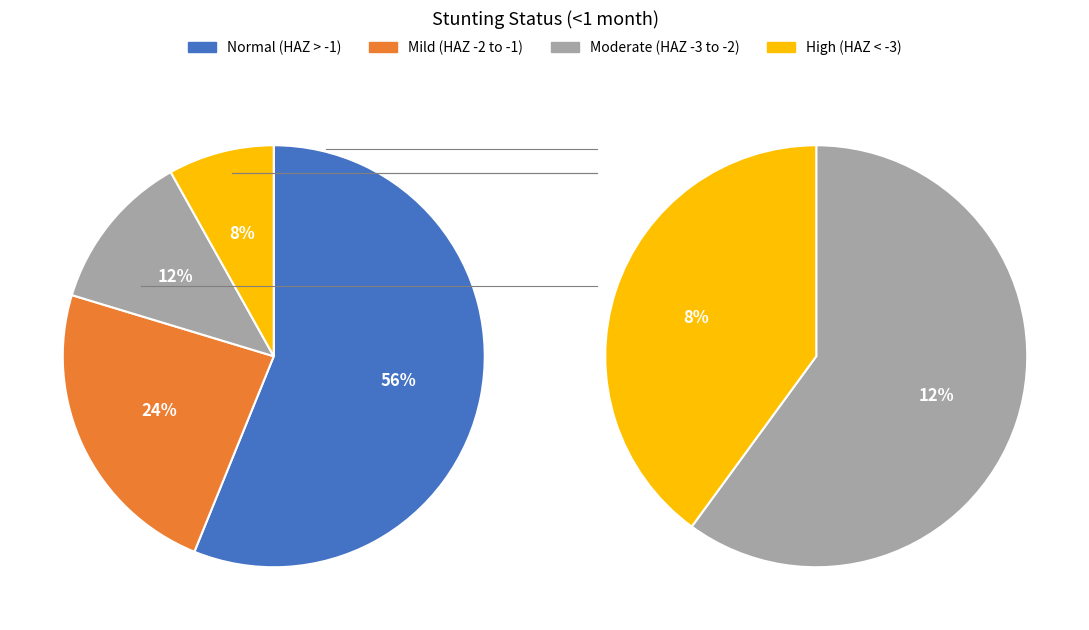

True or false: High (HAZ-score between < -3) accounts for 21% of the total.

False